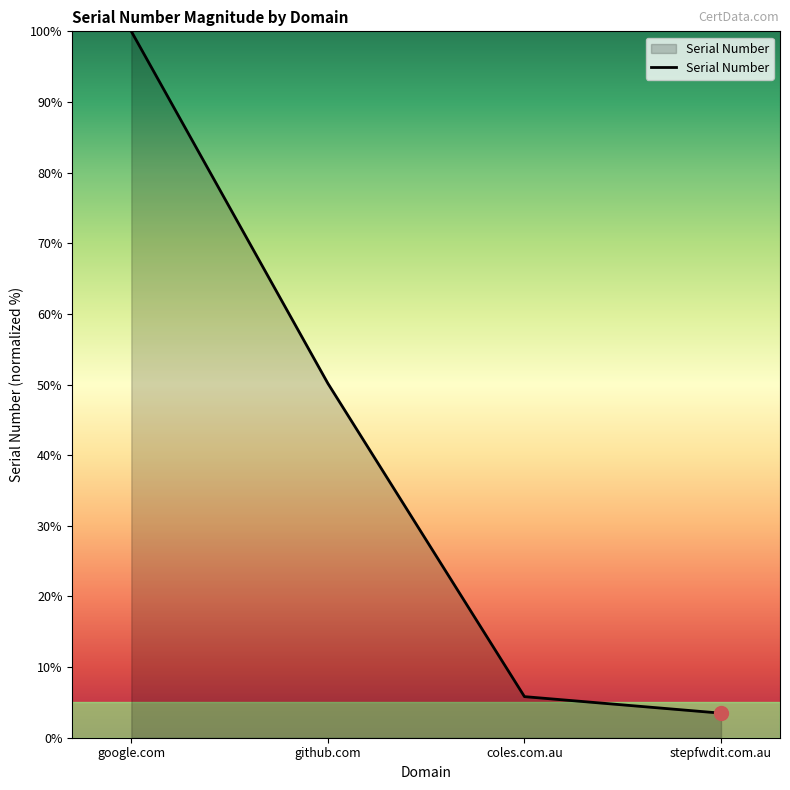

Does the chart have visible grid lines?

No